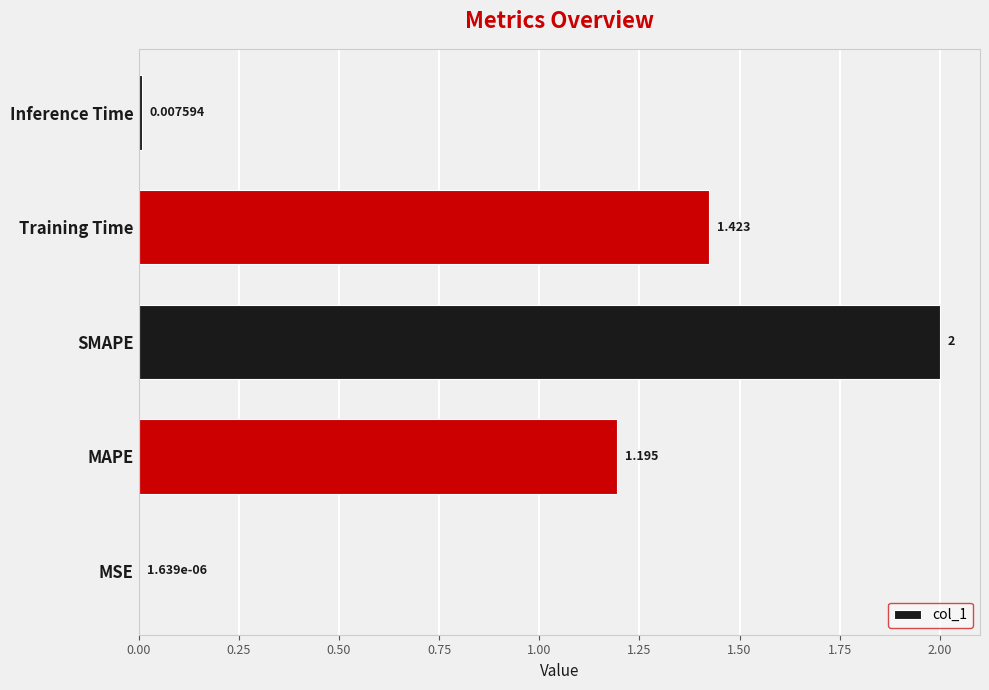

Does the chart contain stacked bars?

No